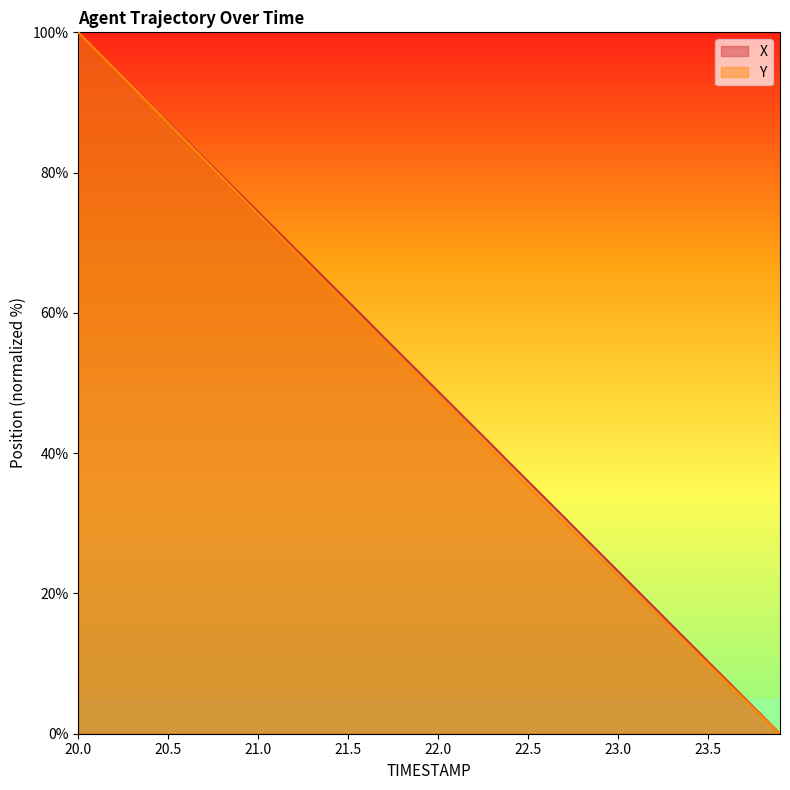

What is the average value of the Y series?

49.6